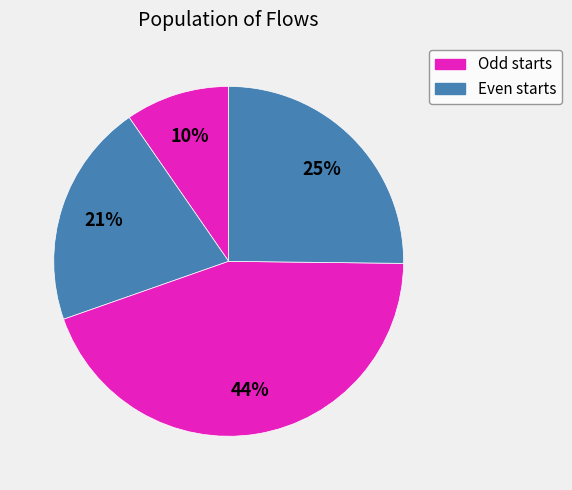

To the nearest percent, what is the average slice percentage?

25%